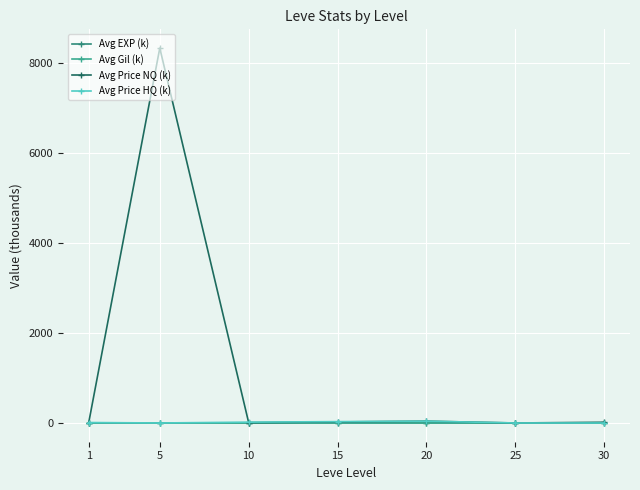

At how many categories does at least one series exceed 7349?

1